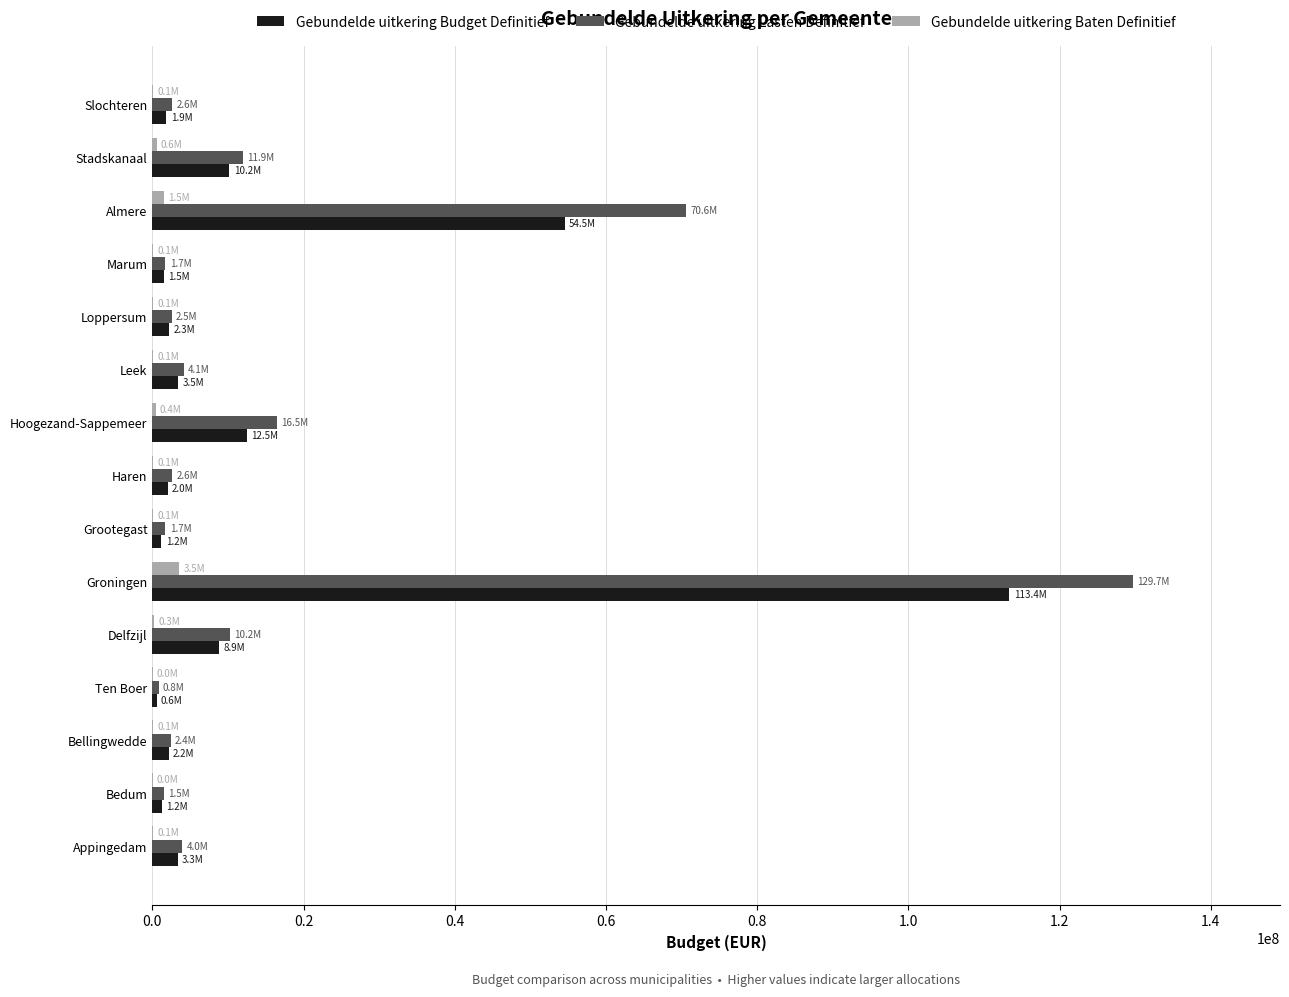

Which series changed the most between Hoogezand-Sappemeer and Slochteren?

Gebundelde uitkering Lasten Definitief